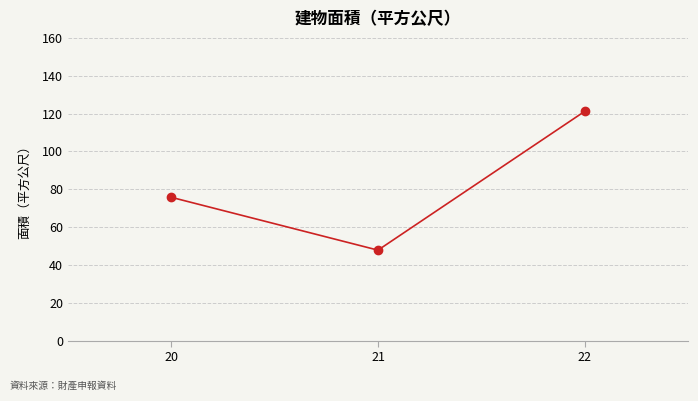

Count the number of categories in the chart.

3